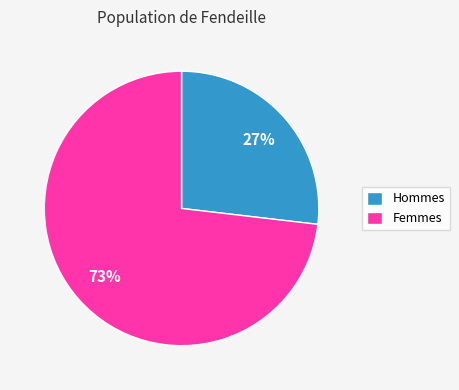

Is the sum of Femmes and Hommes greater than half?

Yes